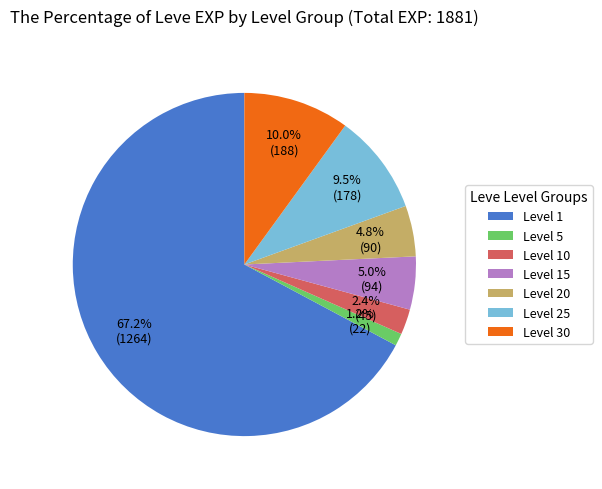

Does any single category account for the majority?

Yes